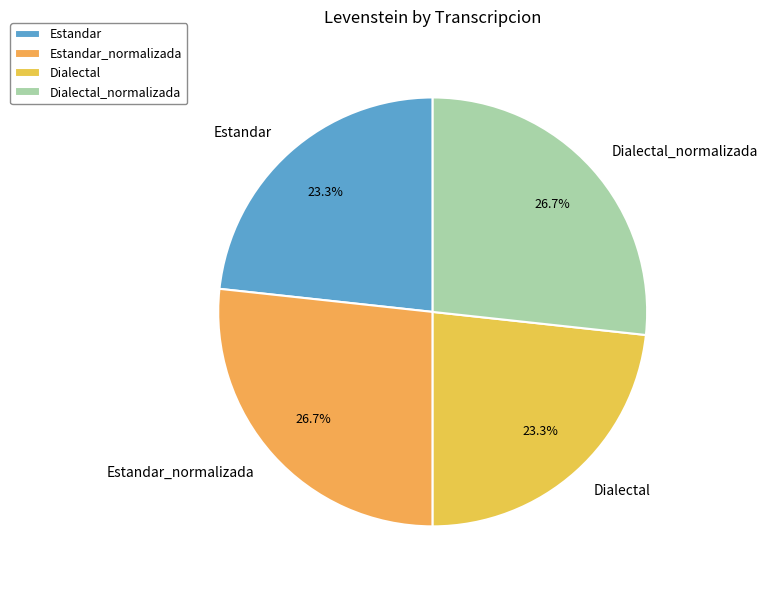

To the nearest percent, what is the average slice percentage?

25%